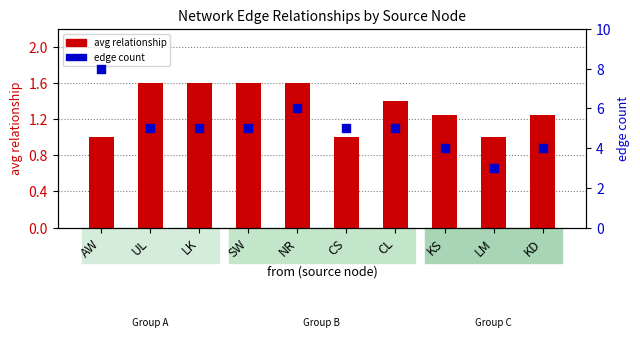

Which series reaches the maximum Y coordinate?

edge count